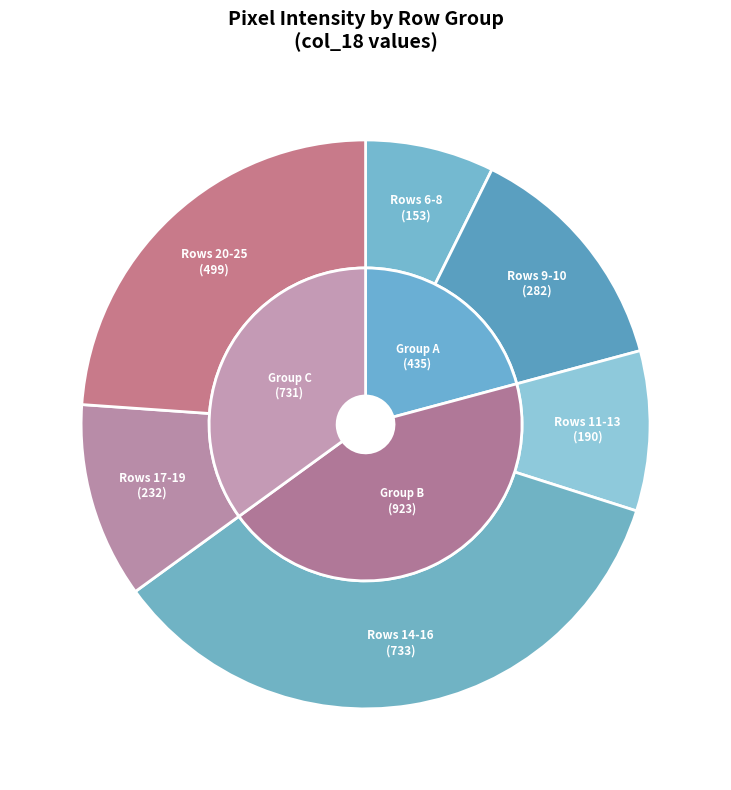

To the nearest percent, what is the difference between the largest and smallest slice percentages?

23%